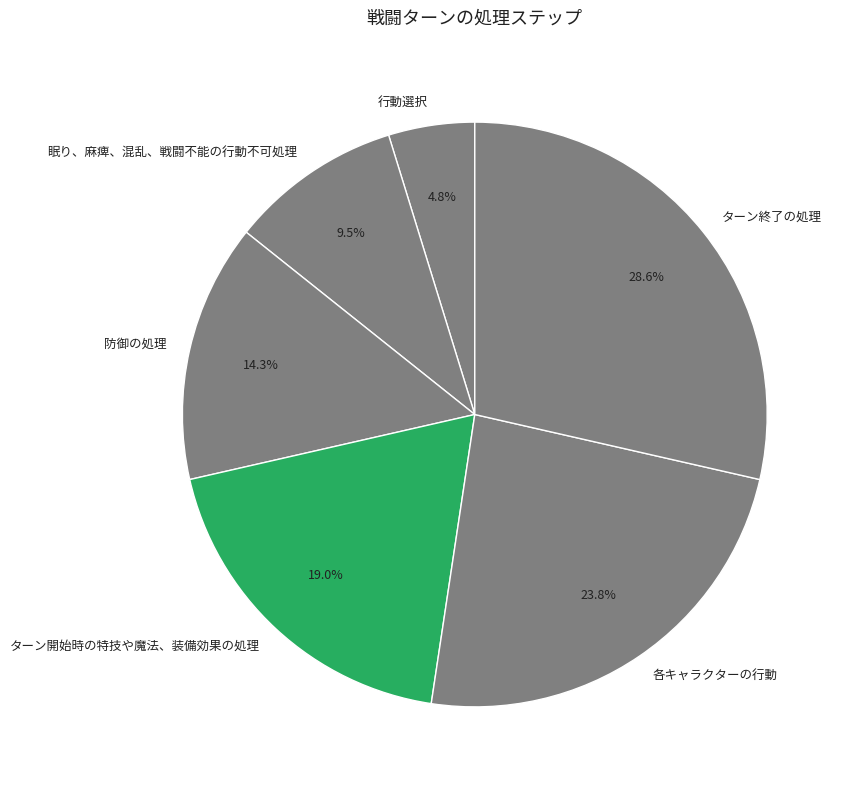

Rank the categories by value from lowest to highest.

行動選択, 眠り、麻痺、混乱、戦闘不能の行動不可処理, 防御の処理, ターン開始時の特技や魔法、装備効果の処理, 各キャラクターの行動, ターン終了の処理